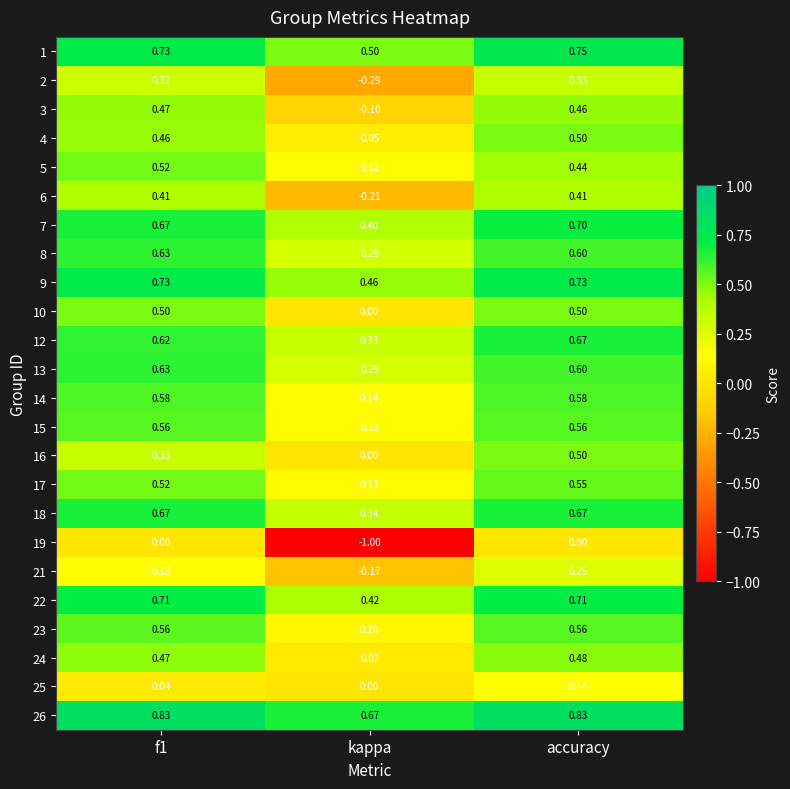

Is the value of 4 at f1 greater than the value of 10 at accuracy?

No